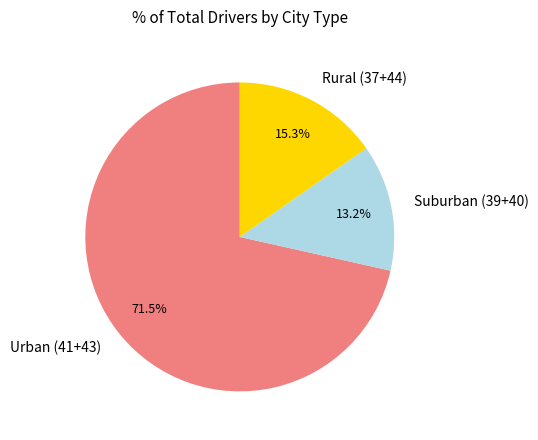

Combined, what portion of the pie is Suburban (39+40) and Urban (41+43)?

84.7%